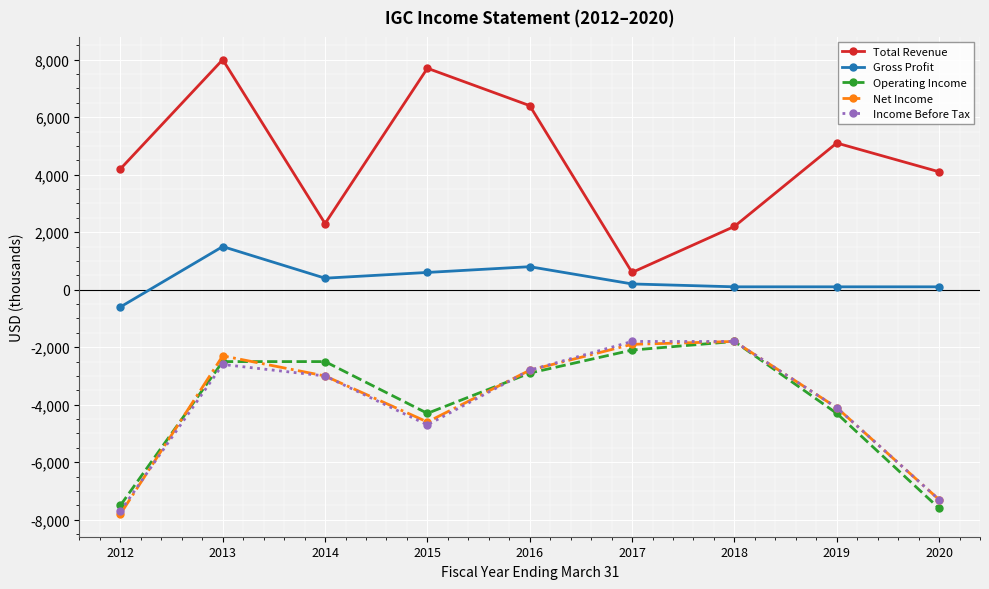

True or false: Total Revenue and Operating Income cross at least once.

False